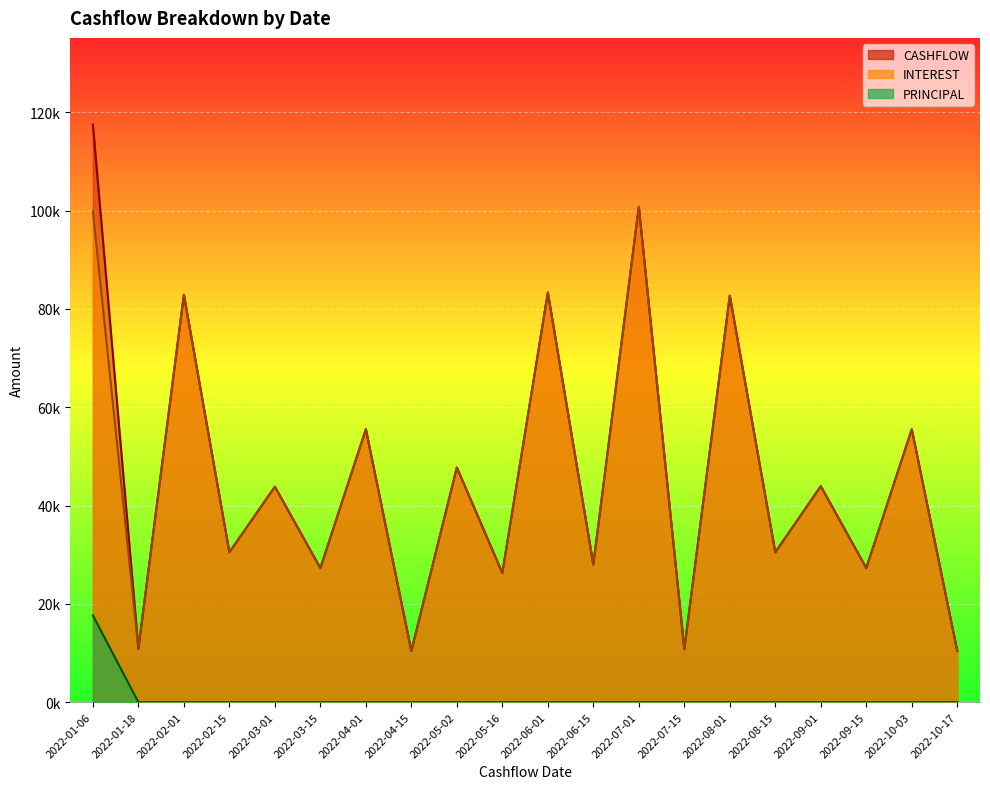

Is the value of INTEREST at 2022-08-01 greater than the value of PRINCIPAL at 2022-09-01?

Yes